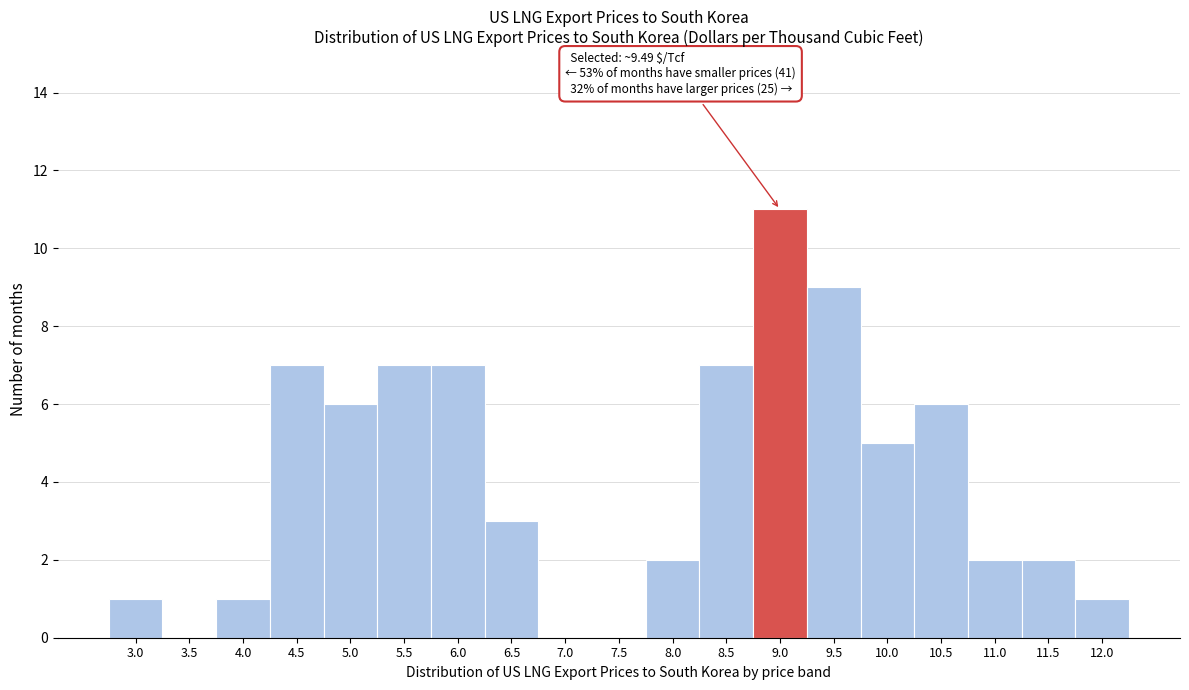

Reading right to left, what are all the values shown in this chart?

12.0=1	11.5=2	11.0=2	10.5=6	10.0=5	9.5=9	9.0=11	8.5=7	8.0=2	7.5=0	7.0=0	6.5=3	6.0=7	5.5=7	5.0=6	4.5=7	4.0=1	3.5=0	3.0=1